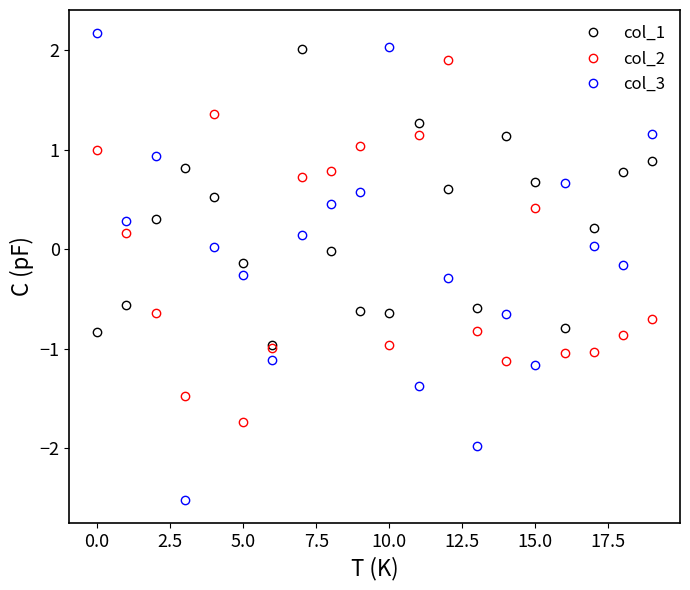

How many times do col_3 and col_1 cross each other?

6